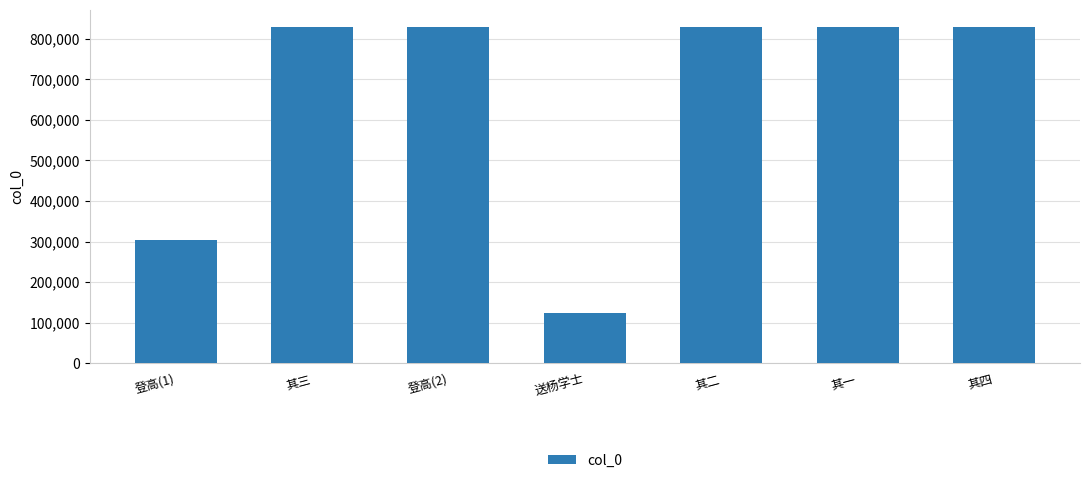

The value at 送杨学士 is 165038. True or false?

False